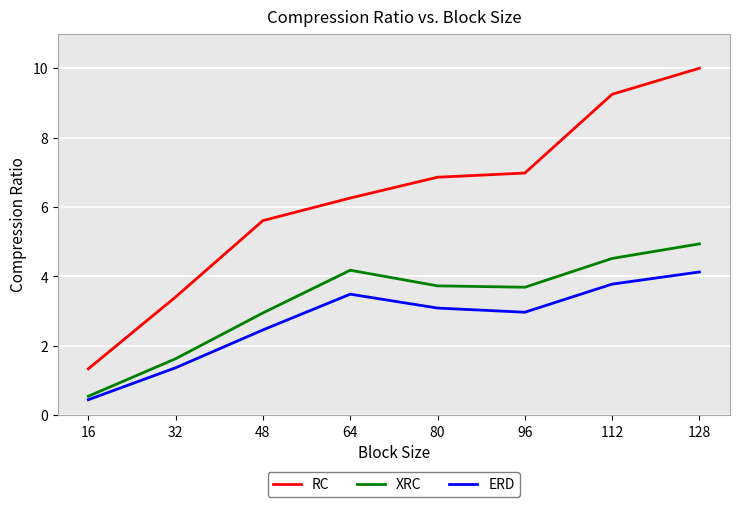

At which label is RC closest to 5?

48